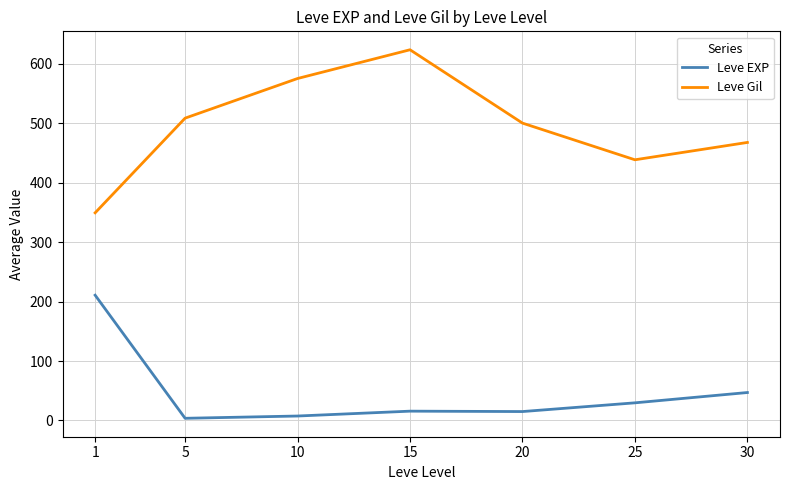

What is the difference between the maximum and second lowest values in the Leve Gil series?

185.0